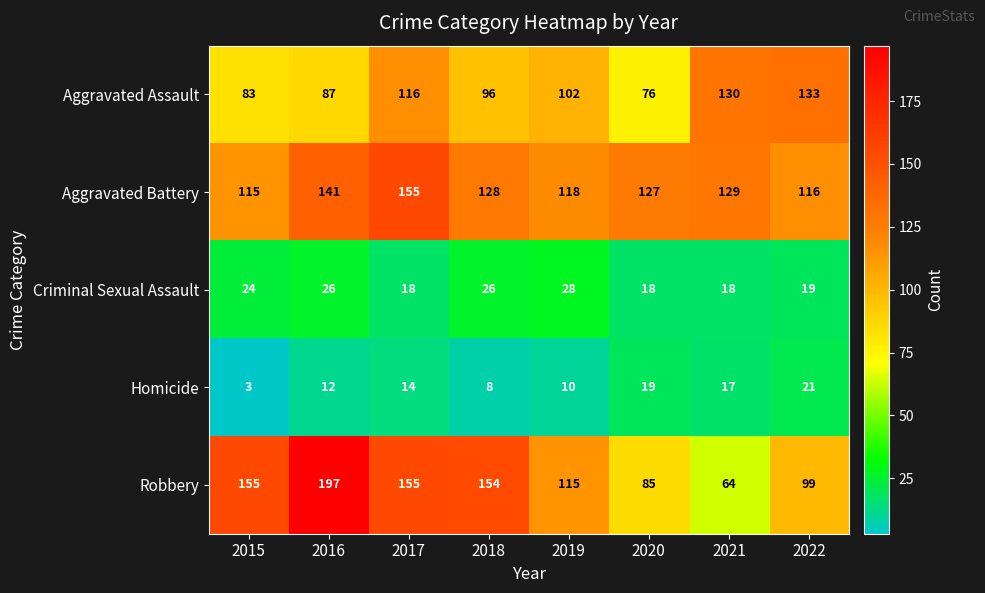

Which series has the largest total across all categories?

Aggravated Battery